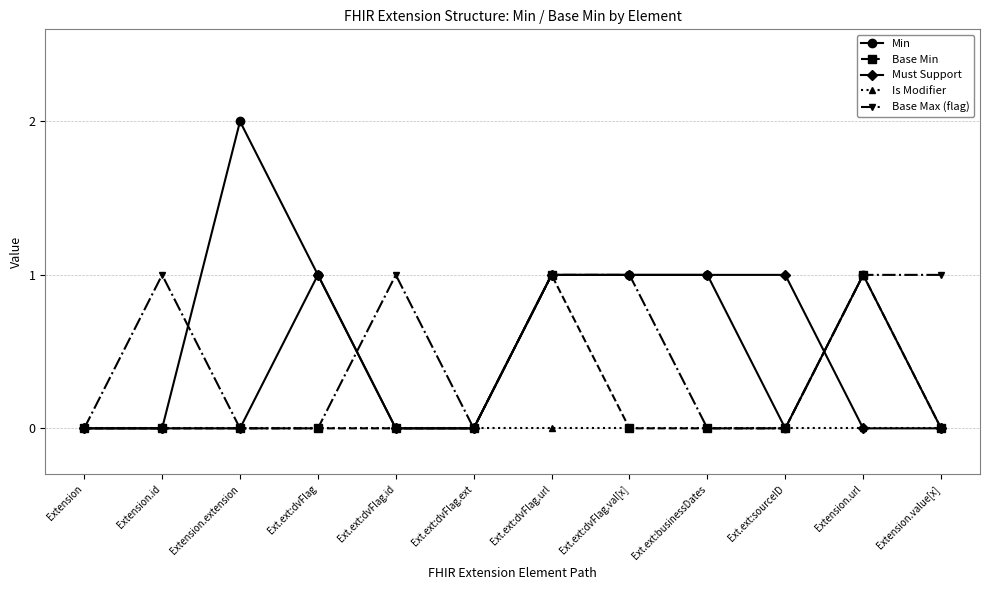

True or false: Must Support has a value of 0 at Extension.

True